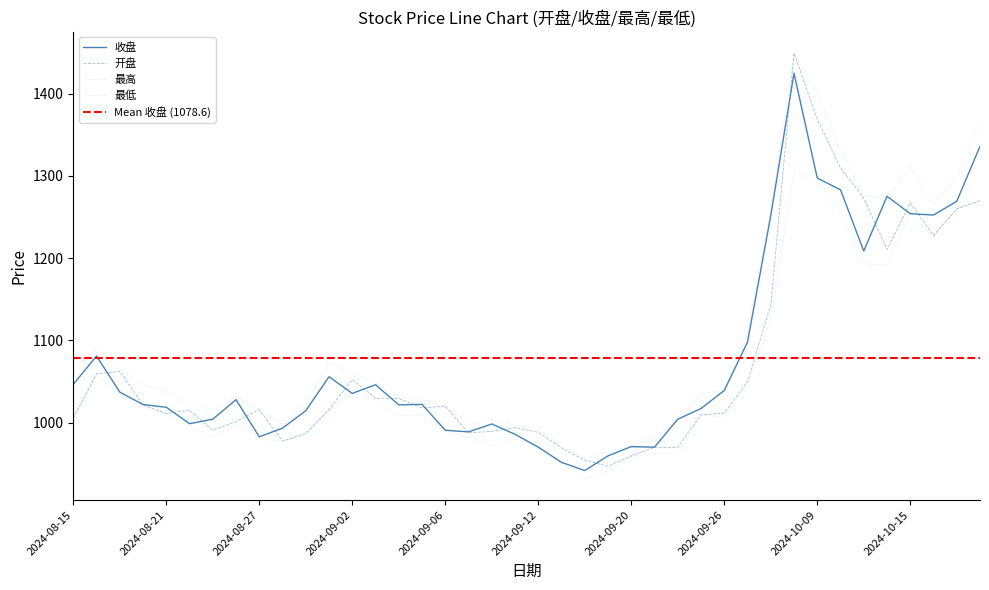

At which label does 收盘 first exceed 1022?

2024-08-15